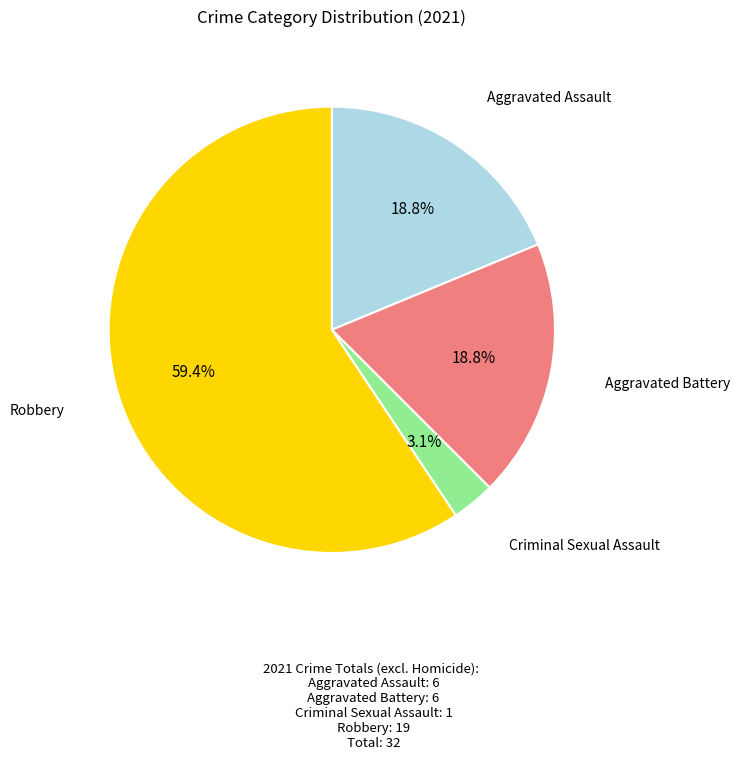

Is there any slice that represents more than half of the pie?

Yes